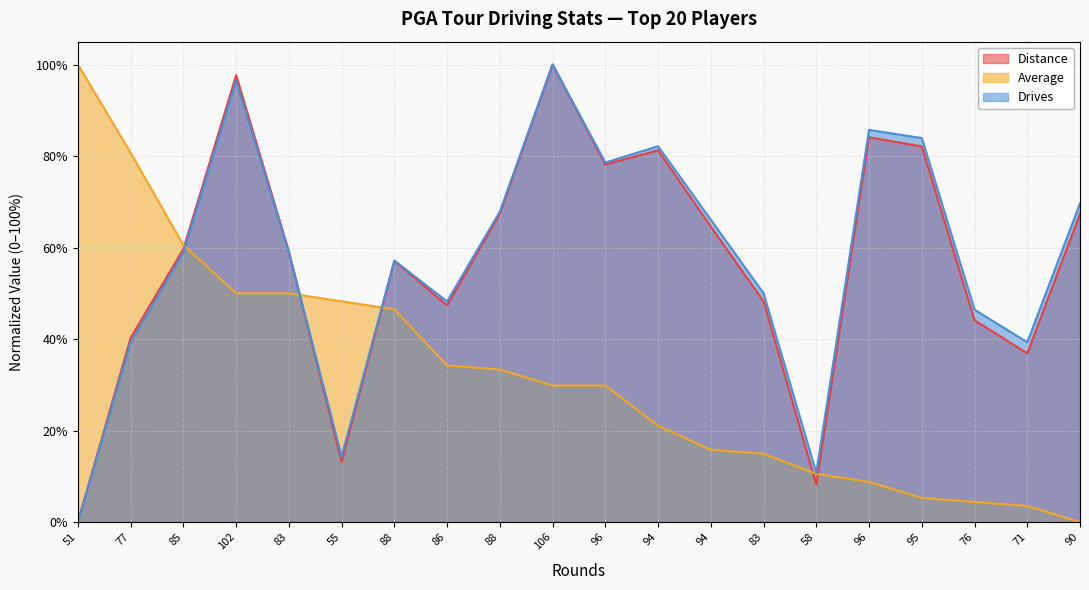

After their last crossing, which series has the higher values: Drives or Average?

Drives